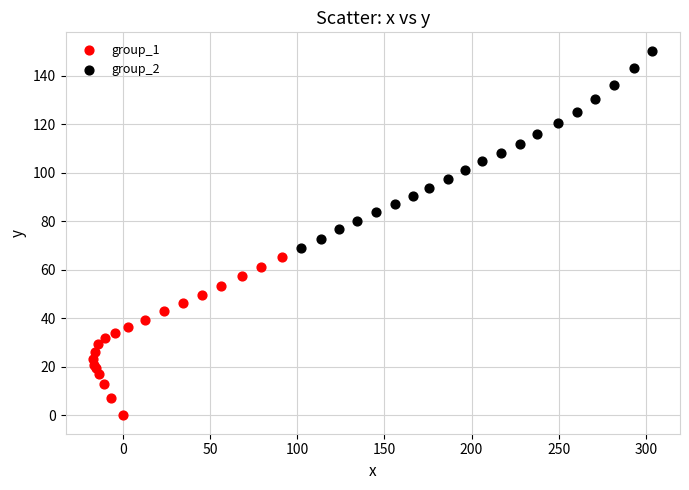

Which series contains the highest Y value?

group_2